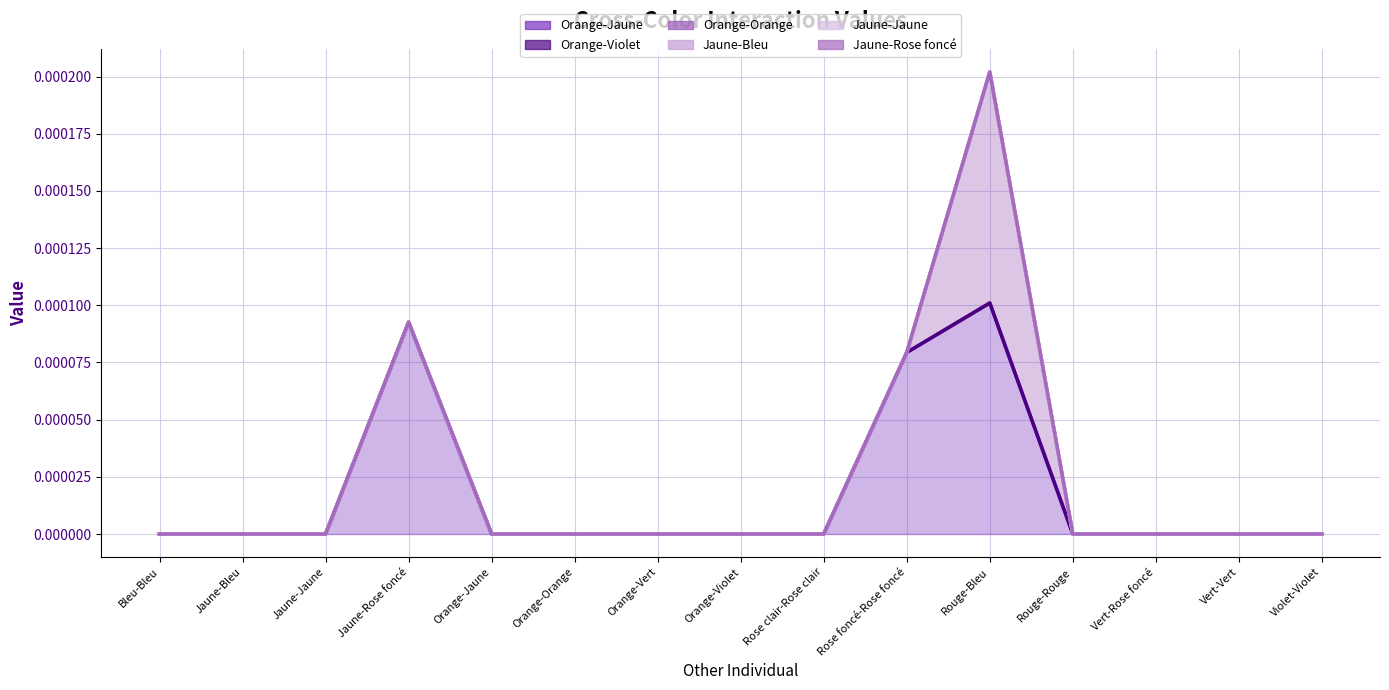

True or false: Orange-Jaune and Jaune-Bleu cross at least once.

False